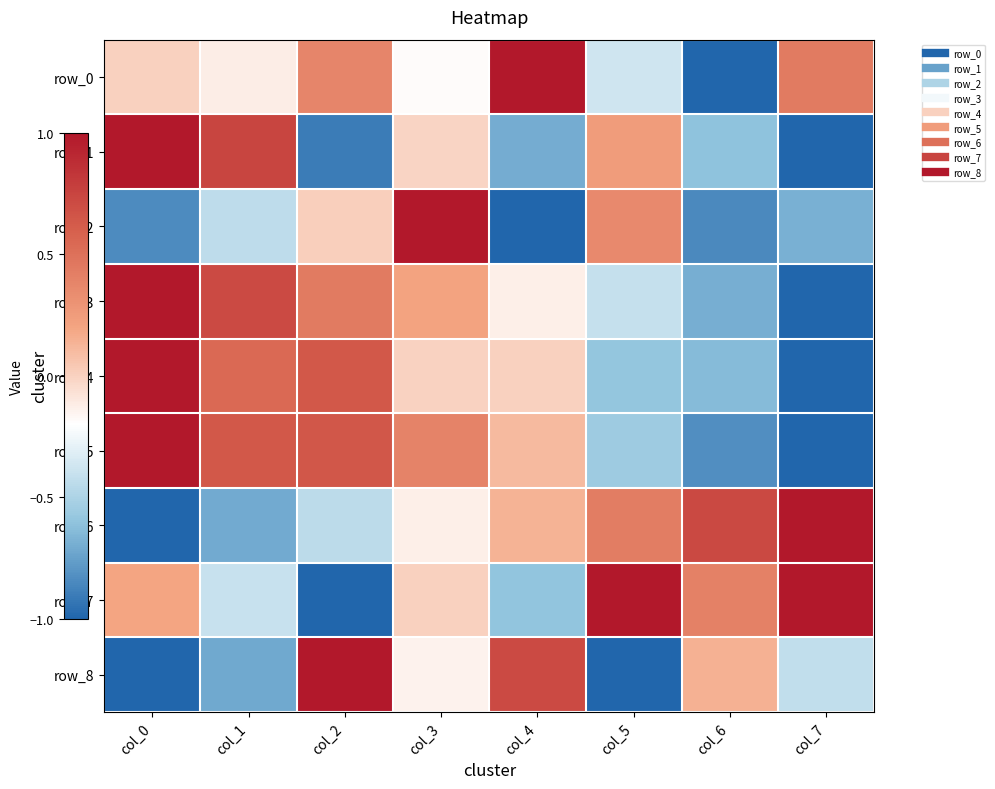

Reading right to left, extract all data points from this chart.

row_0: 0.4	-1.0	-0.4	1.0	-0.2	0.4	-0.1	0.0
row_1: -1.0	-0.6	0.2	-0.7	-0.0	-0.9	0.7	1.0
row_2: -0.7	-0.9	0.4	-1.0	1.0	0.0	-0.4	-0.8
row_3: -1.0	-0.7	-0.4	-0.1	0.2	0.4	0.7	1.0
row_4: -1.0	-0.6	-0.6	0.0	-0.0	0.6	0.5	1.0
row_5: -1.0	-0.8	-0.6	0.1	0.4	0.6	0.6	1.0
row_6: 1.0	0.7	0.4	0.1	-0.1	-0.4	-0.7	-1.0
row_7: 1.0	0.4	1.0	-0.6	0.0	-1.0	-0.4	0.2
row_8: -0.4	0.1	-1.0	0.7	-0.1	1.0	-0.7	-1.0